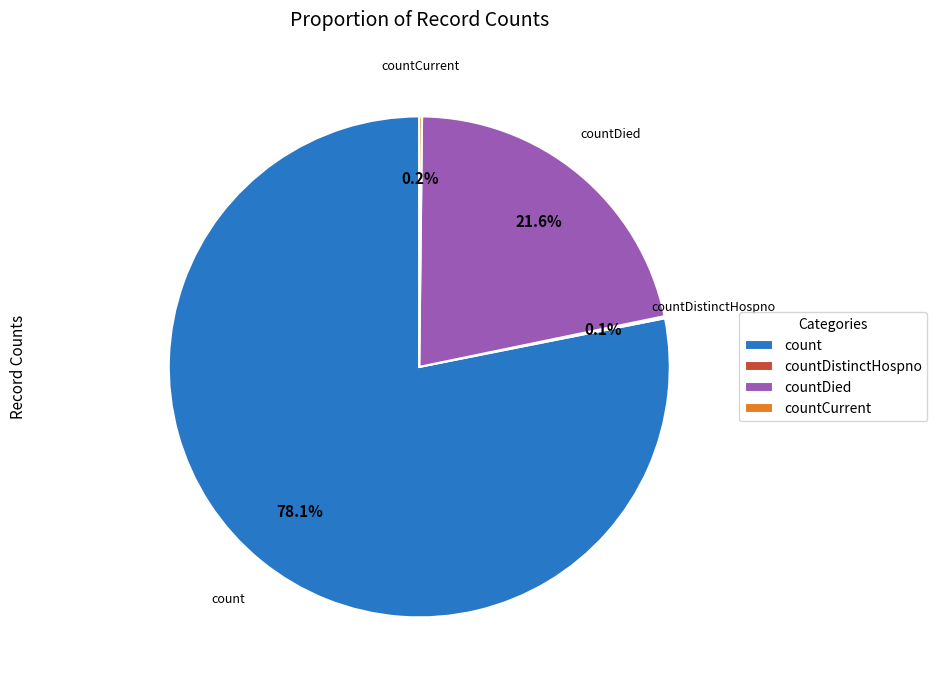

Is count the majority of the pie?

Yes